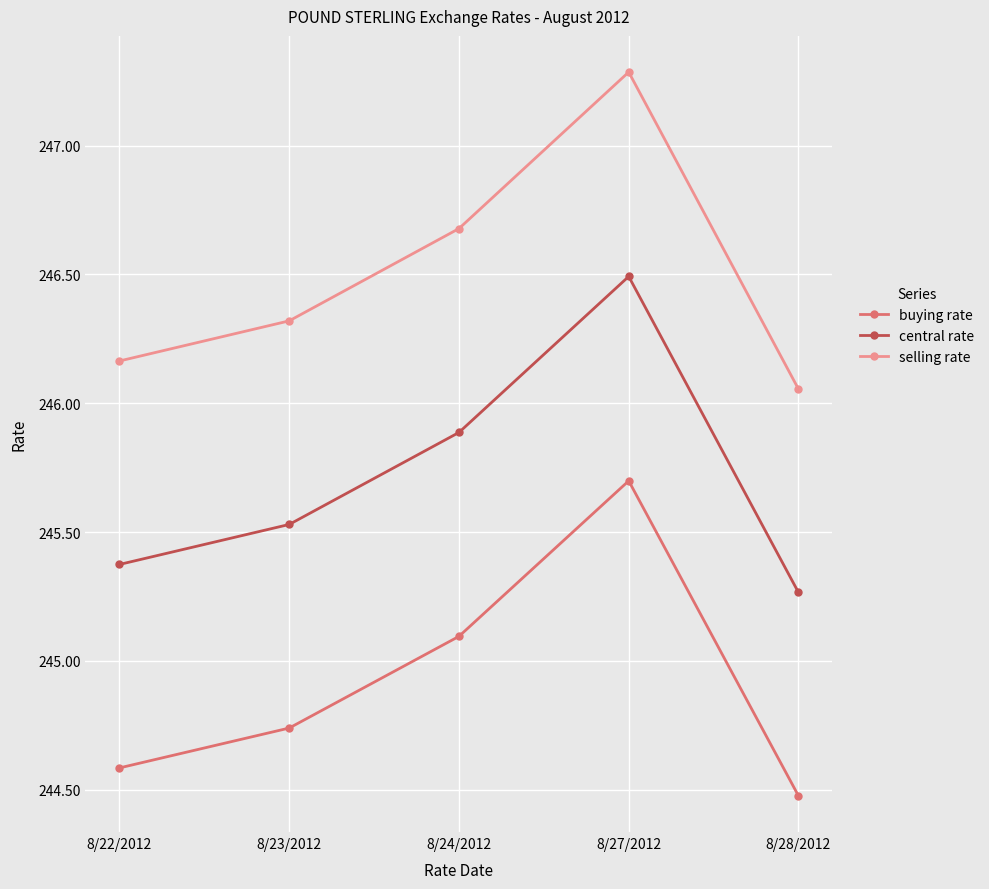

What is the label of the 5th point from the right?

8/22/2012